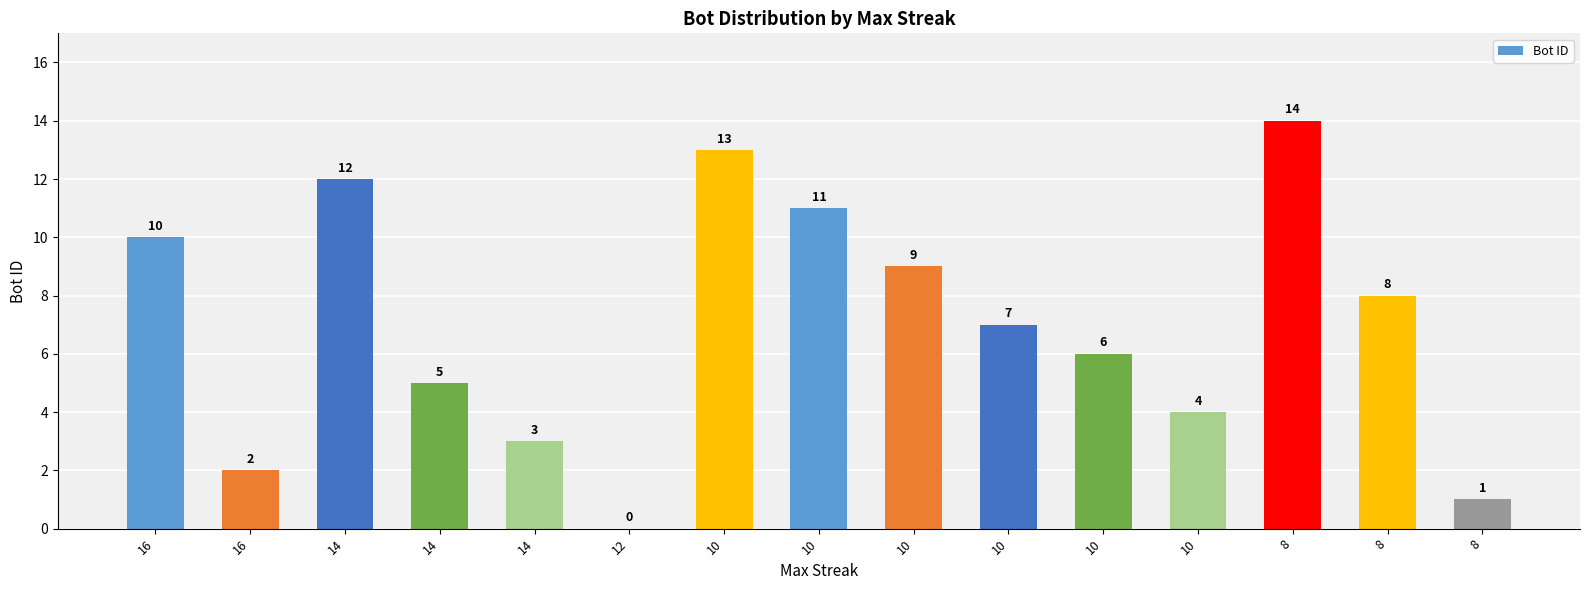

What is the difference between the maximum and minimum values?

14